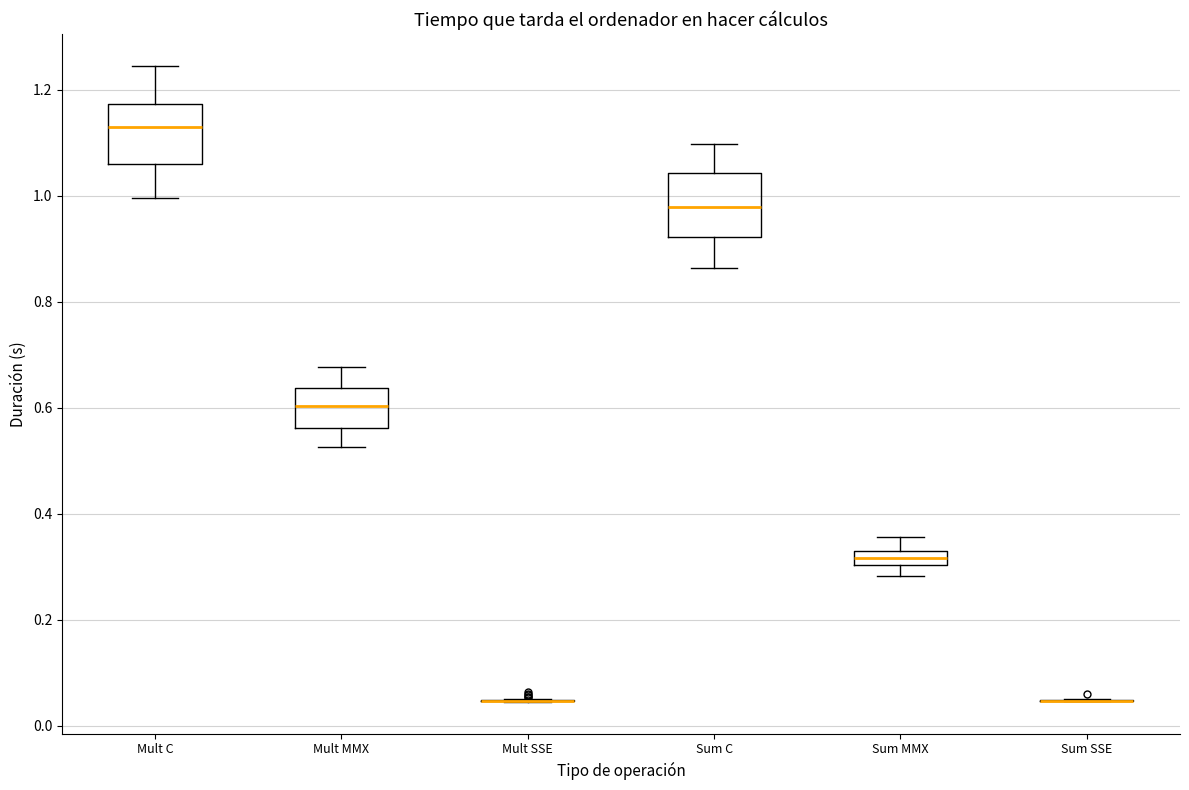

Where does the upper whisker of the box for Mult C end on the y-axis? The values are not printed on the chart, so give them approximately, as read against the axis.

1.24